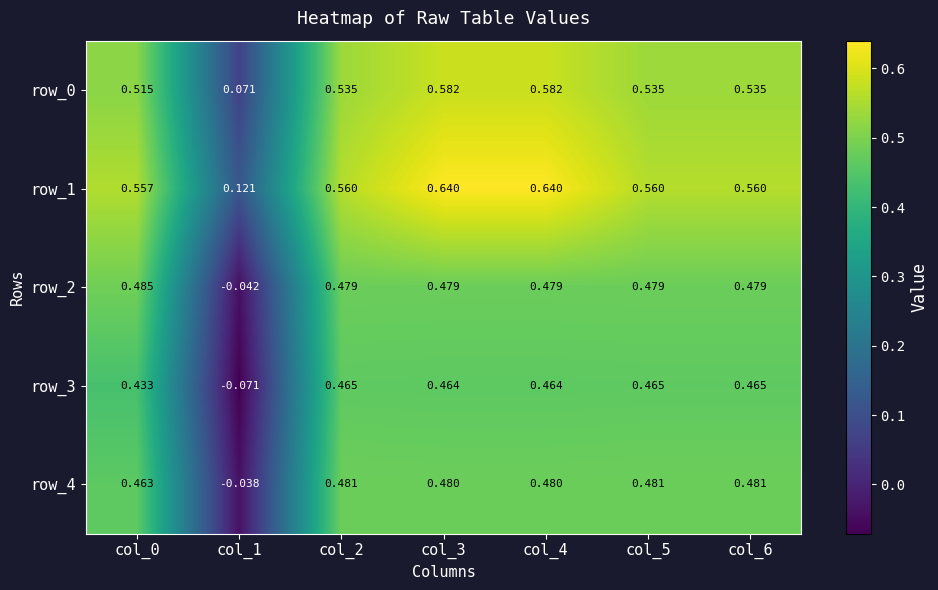

Count the number of data series in this chart.

5